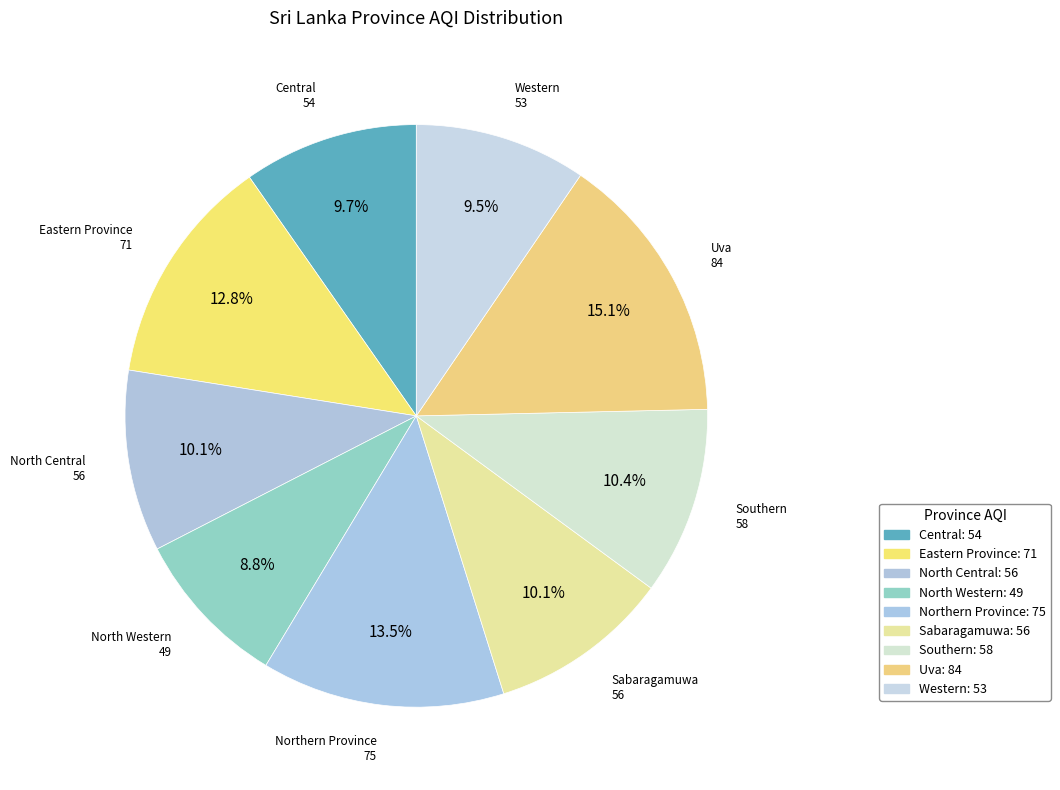

Rank the categories by value from lowest to highest.

North Western, Western, Central, North Central, Sabaragamuwa, Southern, Eastern Province, Northern Province, Uva